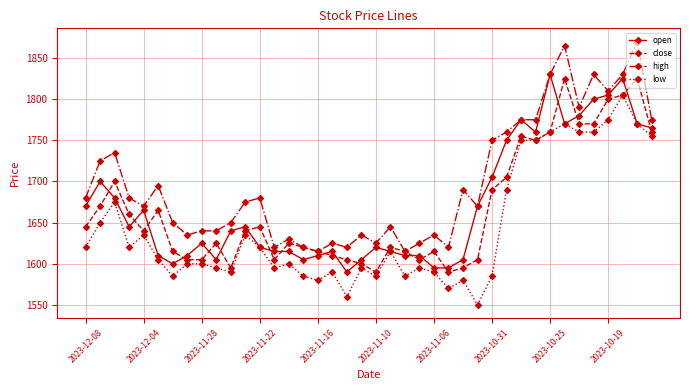

How many lines are shown in the chart?

4